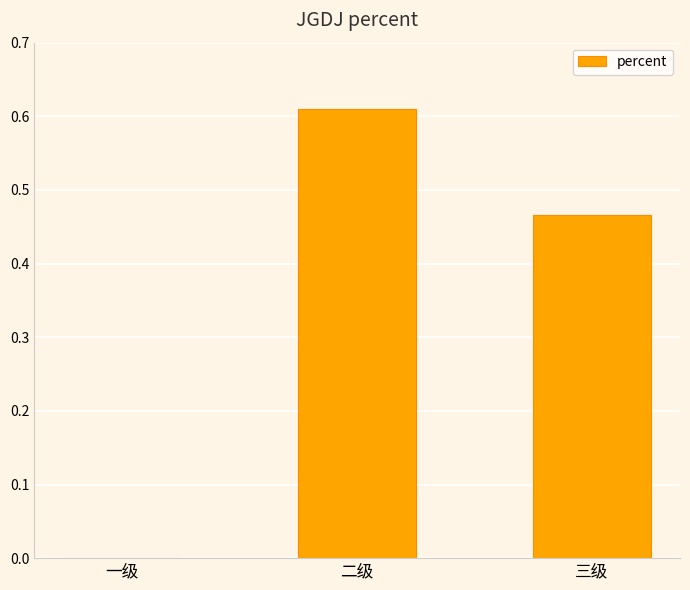

True or false: the data shows 0.9 at 二级.

False